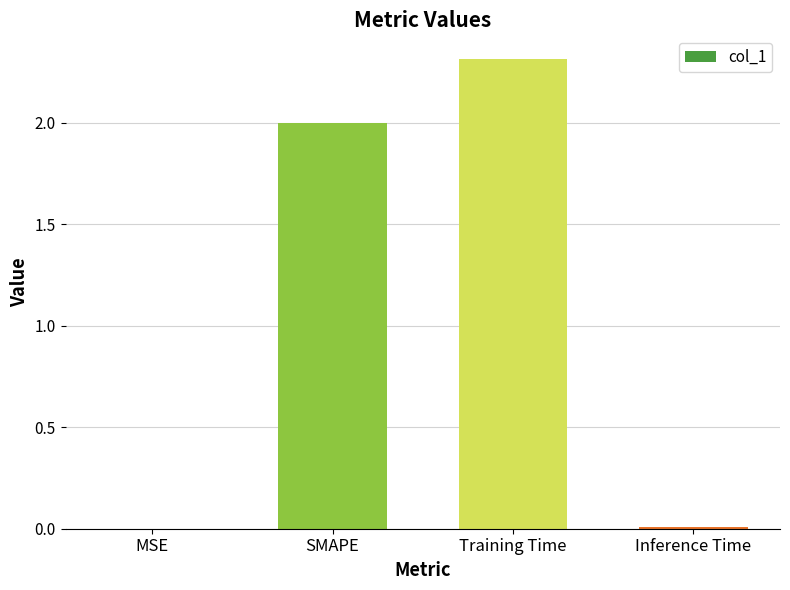

What value does the data have at SMAPE?

2.0